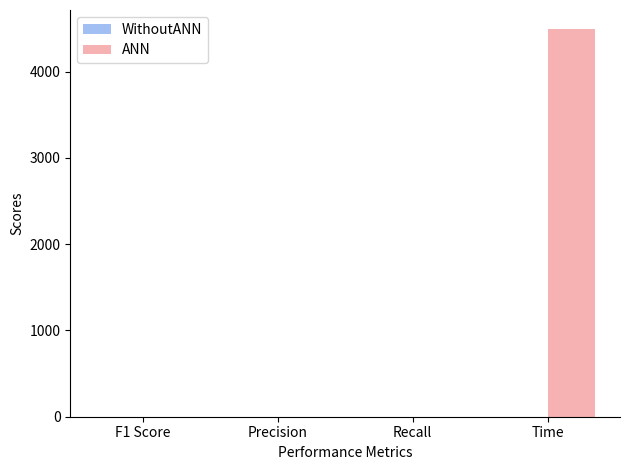

What is the sum of the ANN values at Time and Recall?

4491.3